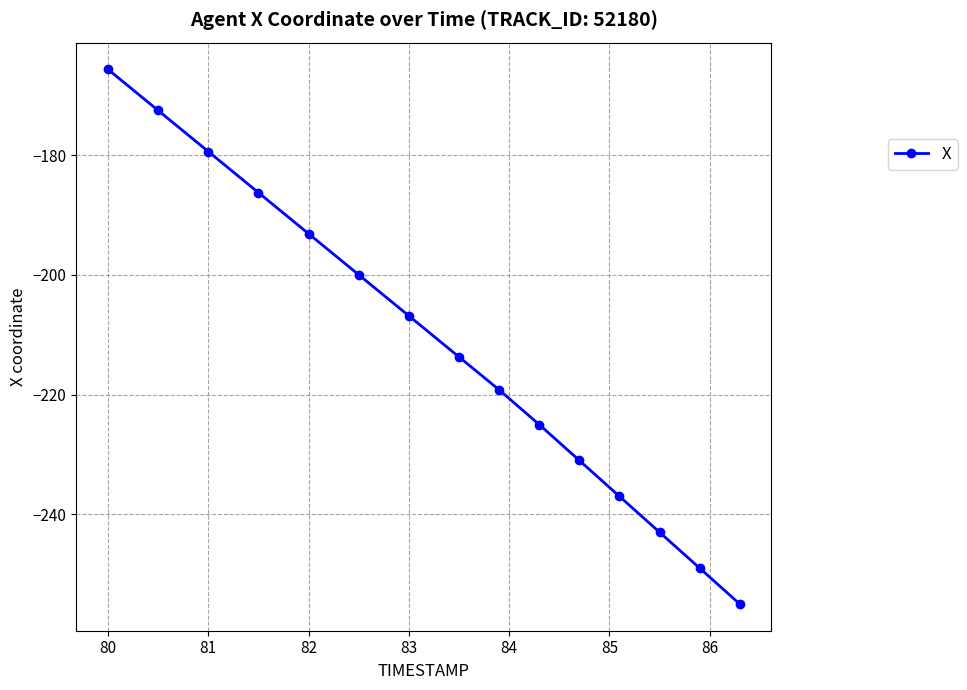

What is the average value?

-211.8